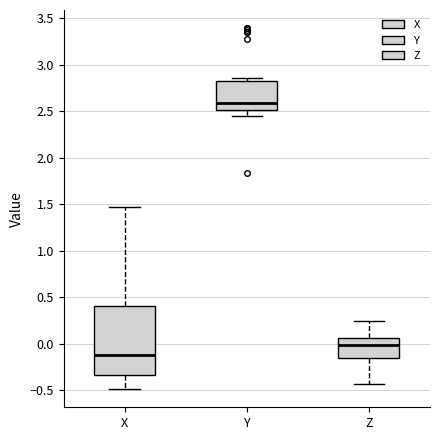

Reading left to right, read every box against the y-axis: the position of its median line, the range the box covers, and the ends of its whiskers. The values are not printed on the chart, so give them approximately, as read against the axis.

X: median -0.10, box -0.35 to 0.40, whiskers -0.50 to 1.45
Y: median 2.60, box 2.50 to 2.80, whiskers 2.45 to 2.85
Z: median 0.00, box -0.15 to 0.05, whiskers -0.45 to 0.25